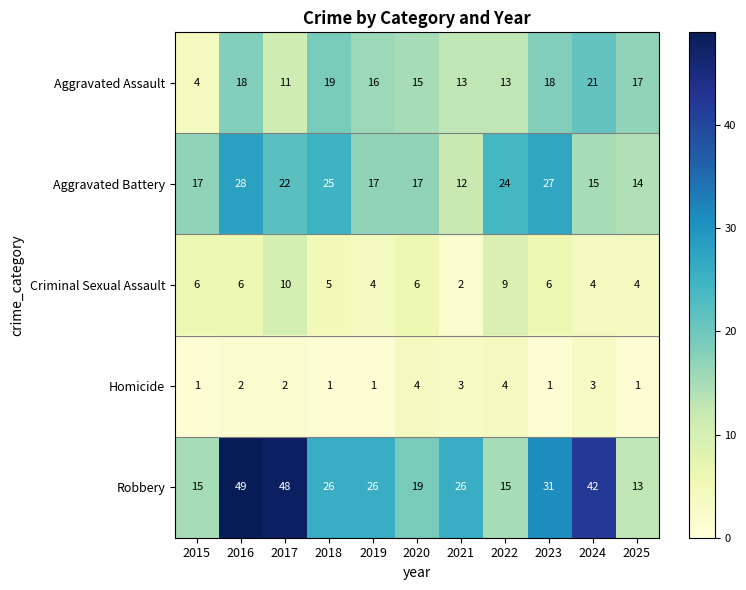

How many series are shown in this chart?

5